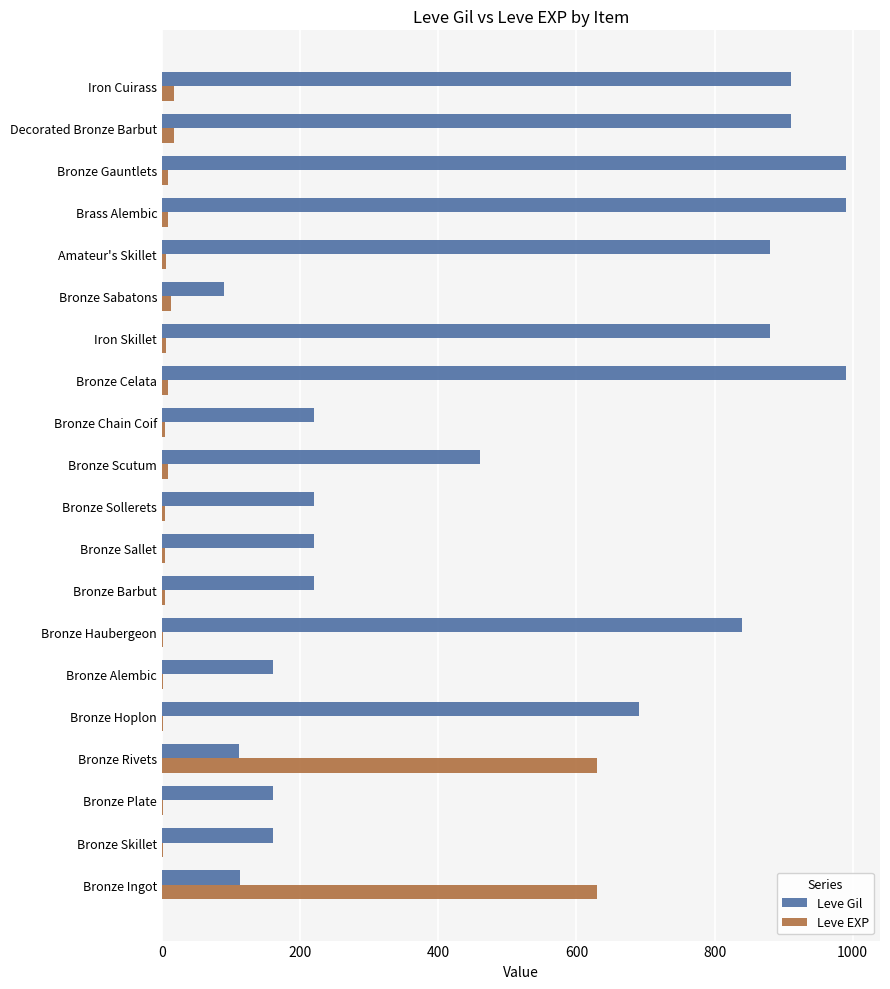

Which series changed the most between Bronze Celata and Bronze Sabatons?

Leve Gil